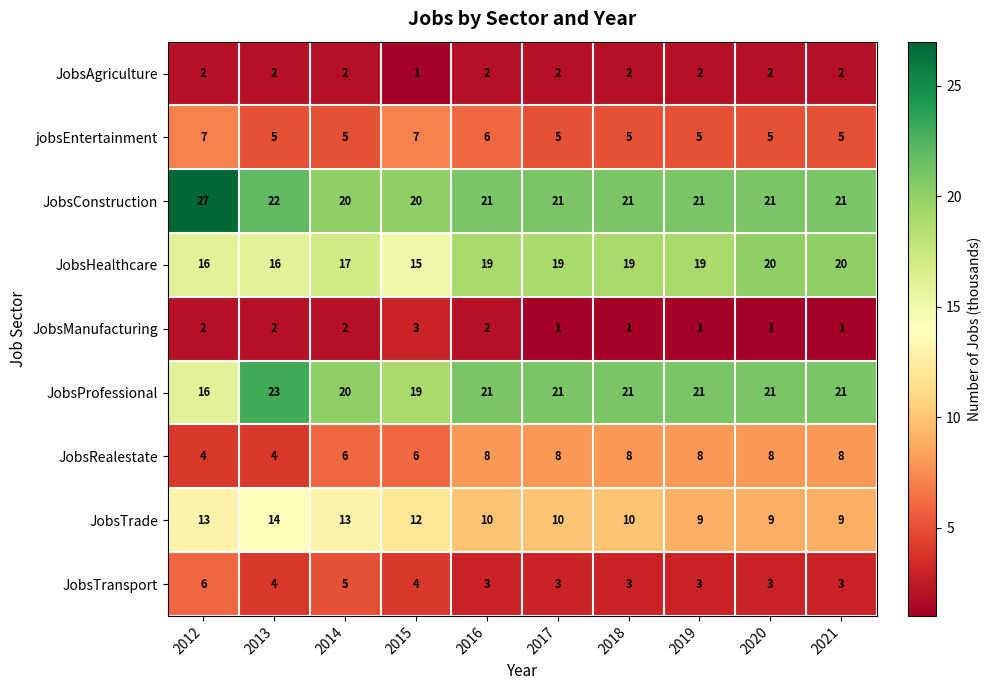

Rank the series by their maximum value, from highest to lowest.

JobsConstruction, JobsProfessional, JobsHealthcare, JobsTrade, JobsRealestate, jobsEntertainment, JobsTransport, JobsManufacturing, JobsAgriculture